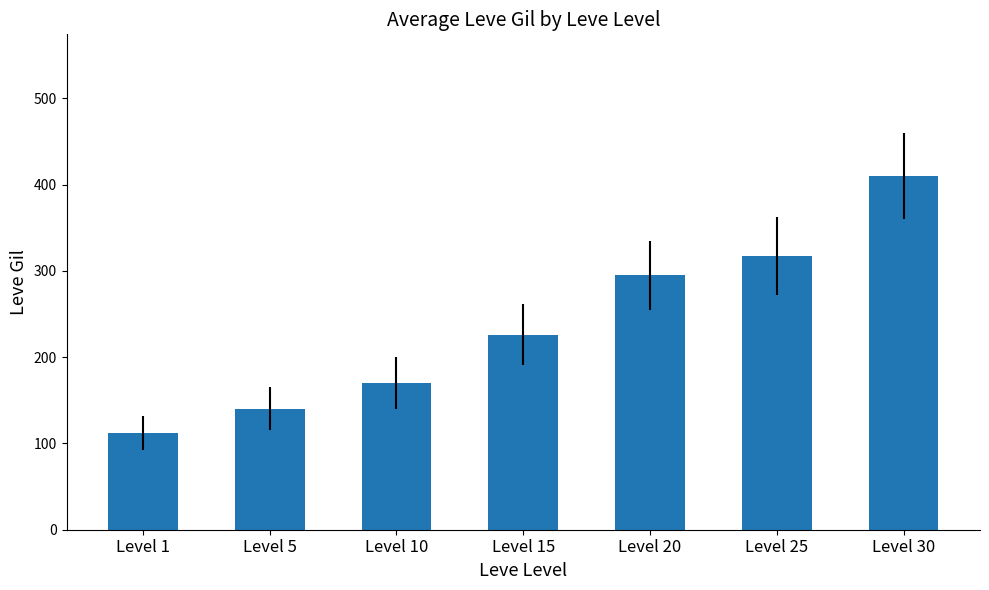

Reading left to right, extract all data points from this chart.

Level 1=112	Level 5=140	Level 10=170	Level 15=226	Level 20=295	Level 25=317	Level 30=410